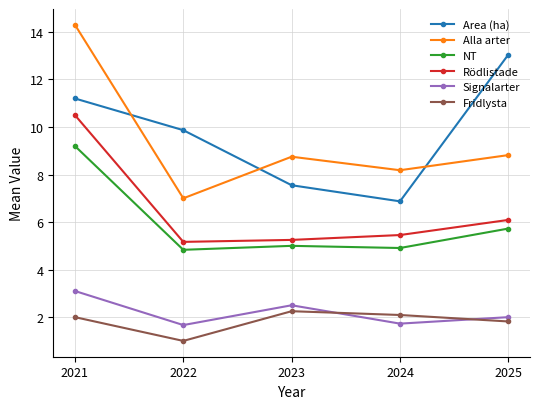

Which series has the largest total across all categories?

Area (ha)